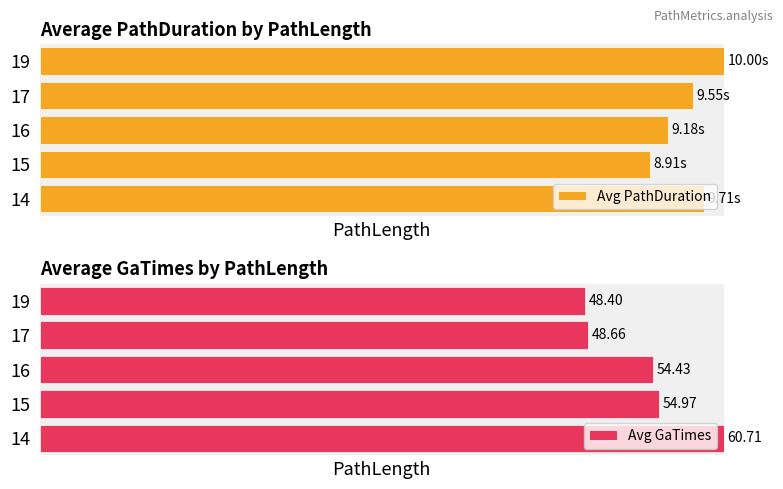

The value of Avg PathDuration at 16 is 30.4. True or false?

False